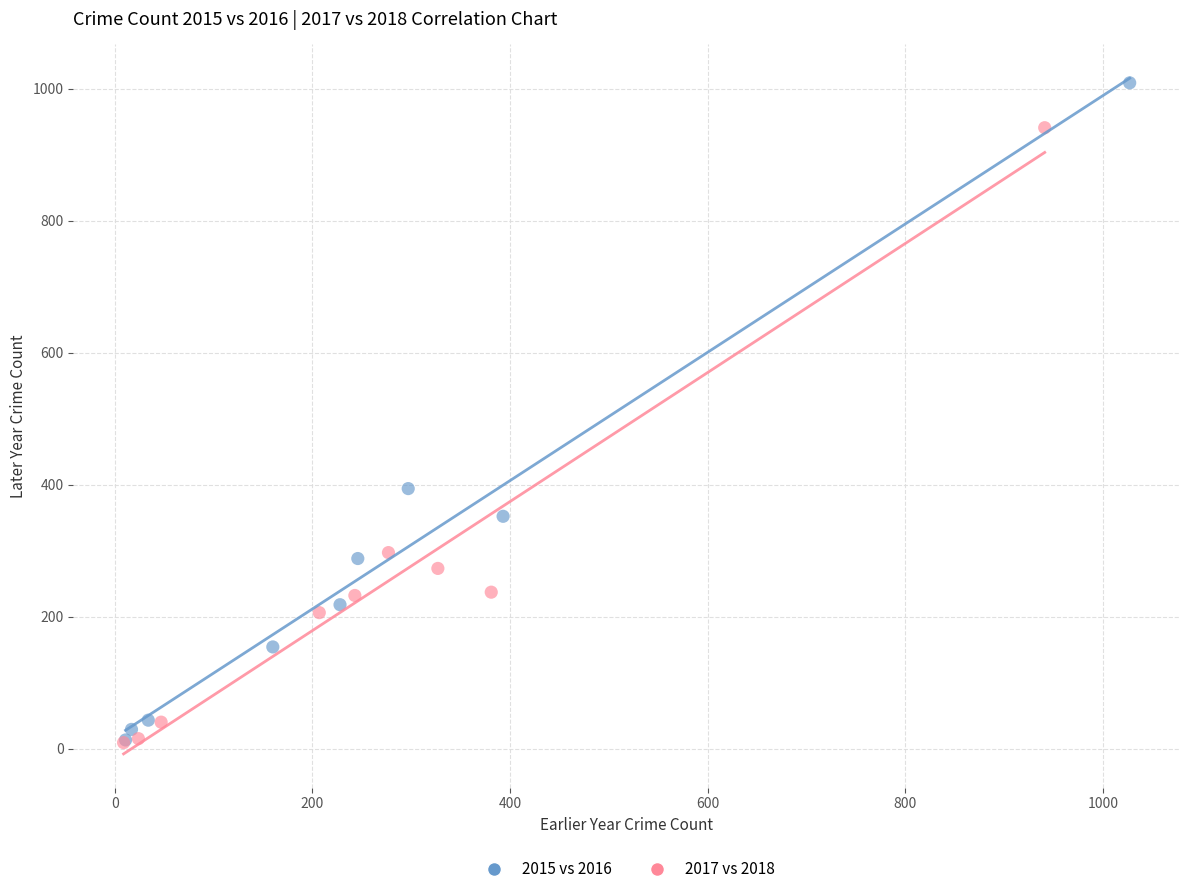

Which series has the widest spread of Y values?

2015 vs 2016